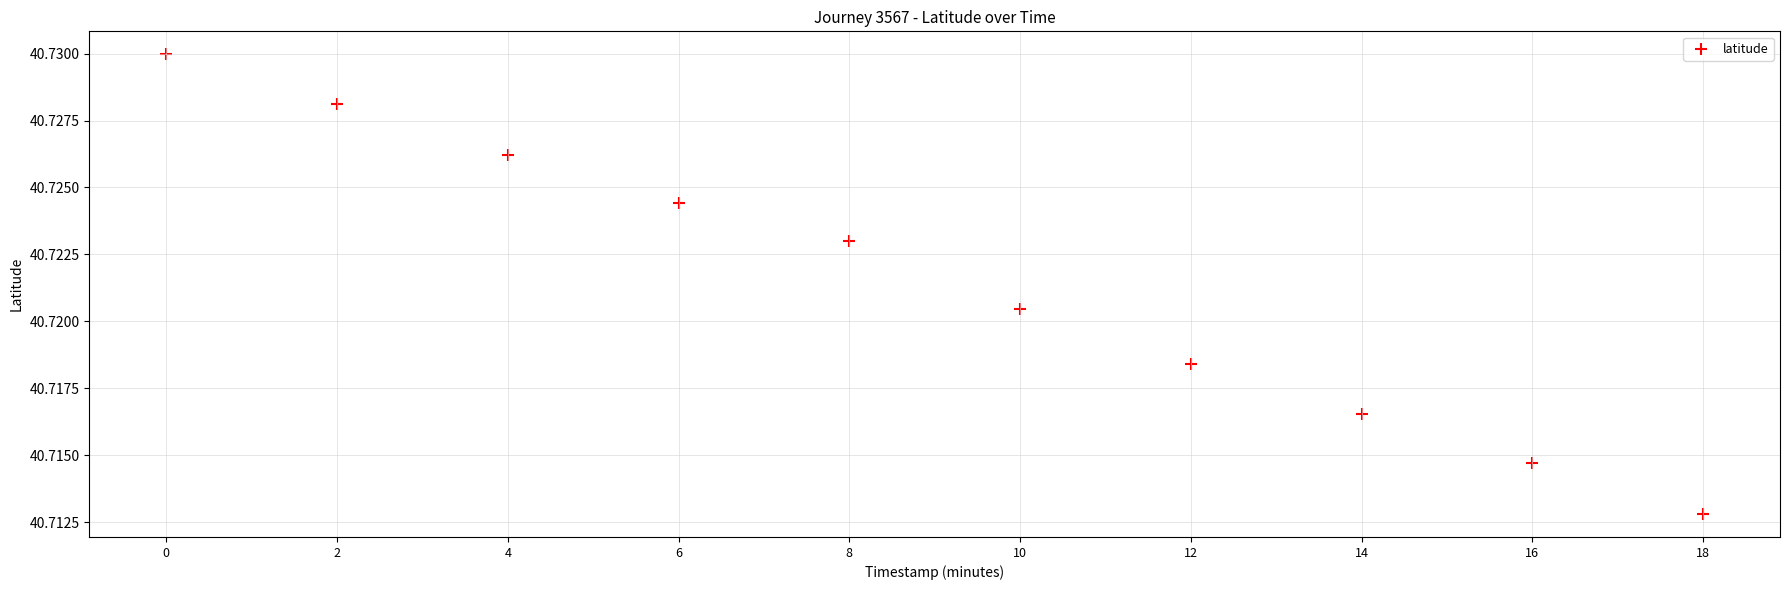

What is the range of X values (max minus min)?

18.0